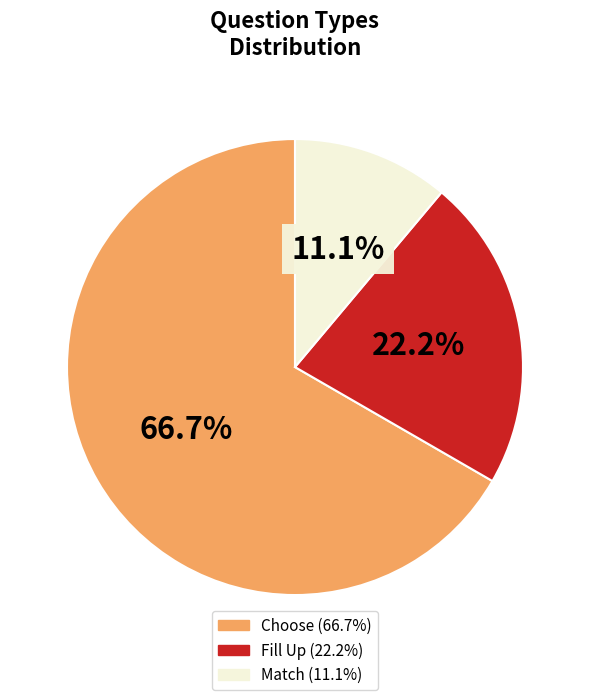

How many segments does this pie chart have?

3